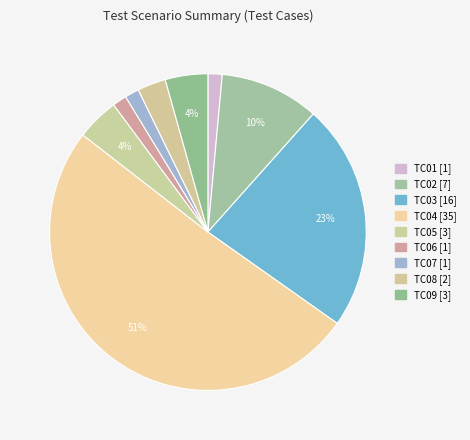

To the nearest percent, what is the combined percentage of TC06 and TC04?

52%